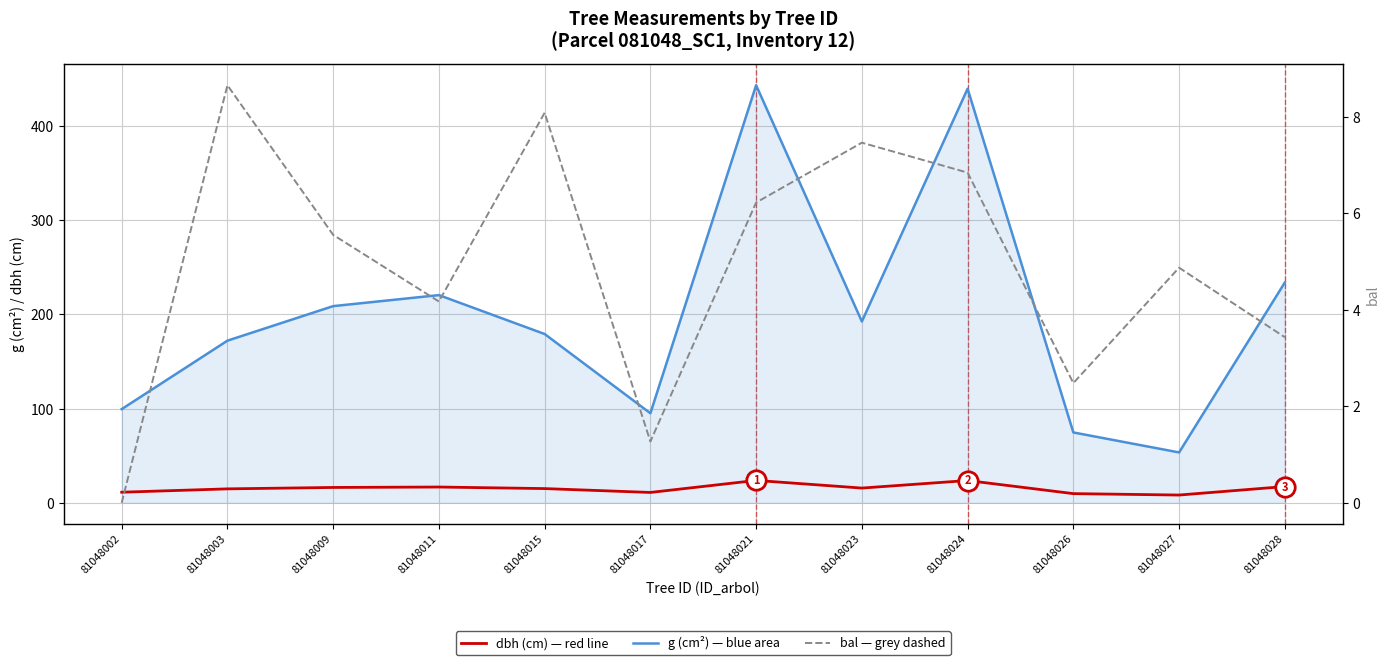

At which category is the sum across all series the highest?

81048021